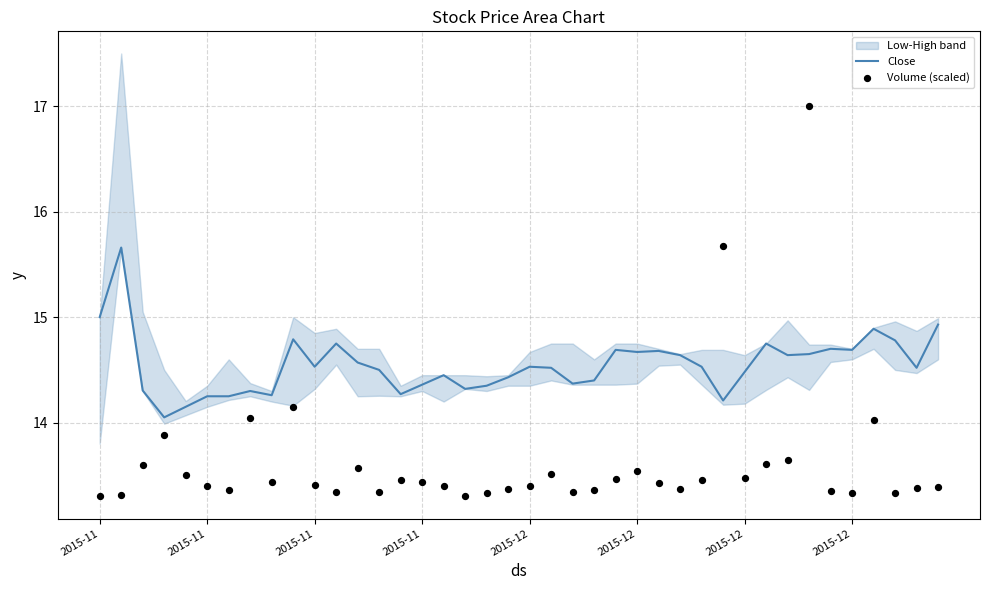

Which series has the largest Y range (max minus min)?

Volume (scaled)